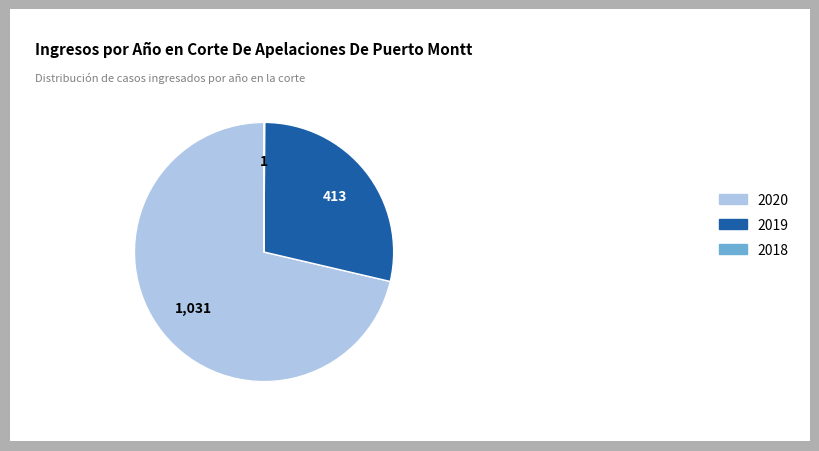

True or false: 2020 accounts for 62% of the total.

False